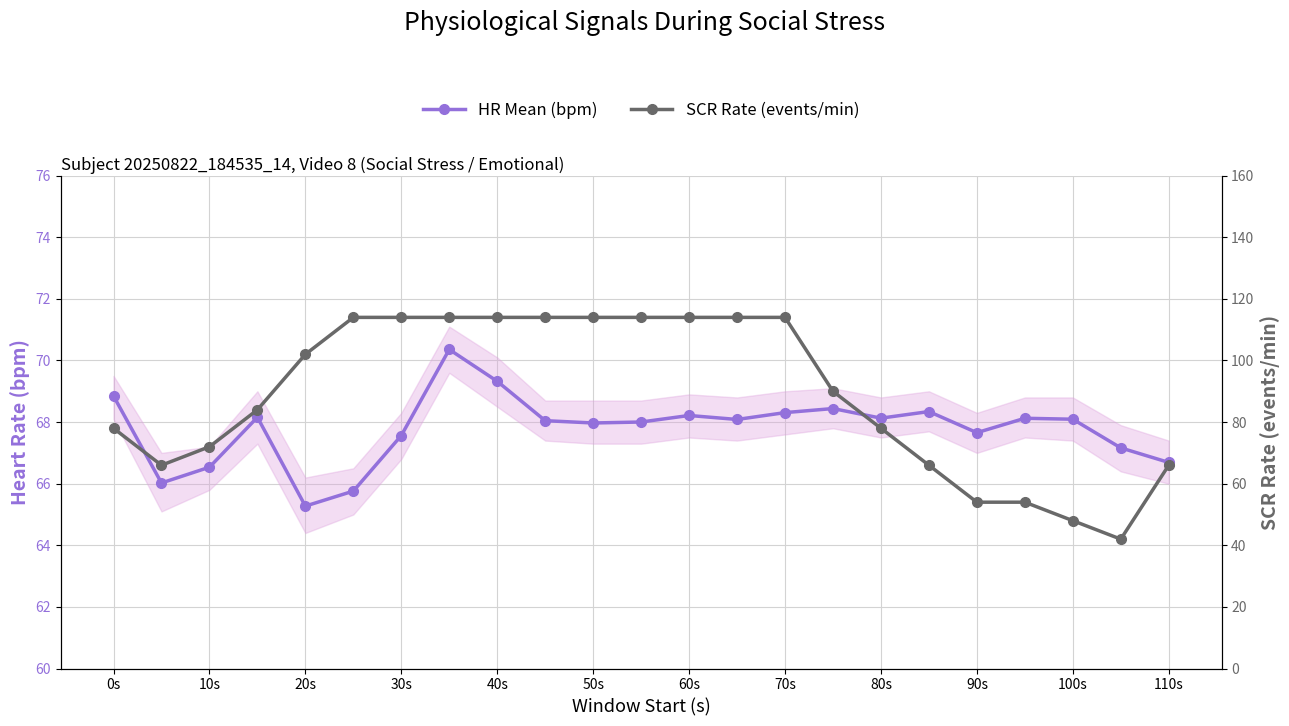

Reading left to right, list all the values displayed in this chart.

HR Mean (bpm): 68.8	66.0	66.5	68.2	65.3	65.8	67.6	70.4	69.3	68.0	68.0	68.0	68.2	68.1	68.3	68.4	68.1	68.3	67.7	68.1	68.1	67.2	66.7
SCR Rate (events/min): 78.0	66.0	72.0	84.0	102.0	114.0	114.0	114.0	114.0	114.0	114.0	114.0	114.0	114.0	114.0	90.0	78.0	66.0	54.0	54.0	48.0	42.0	66.0